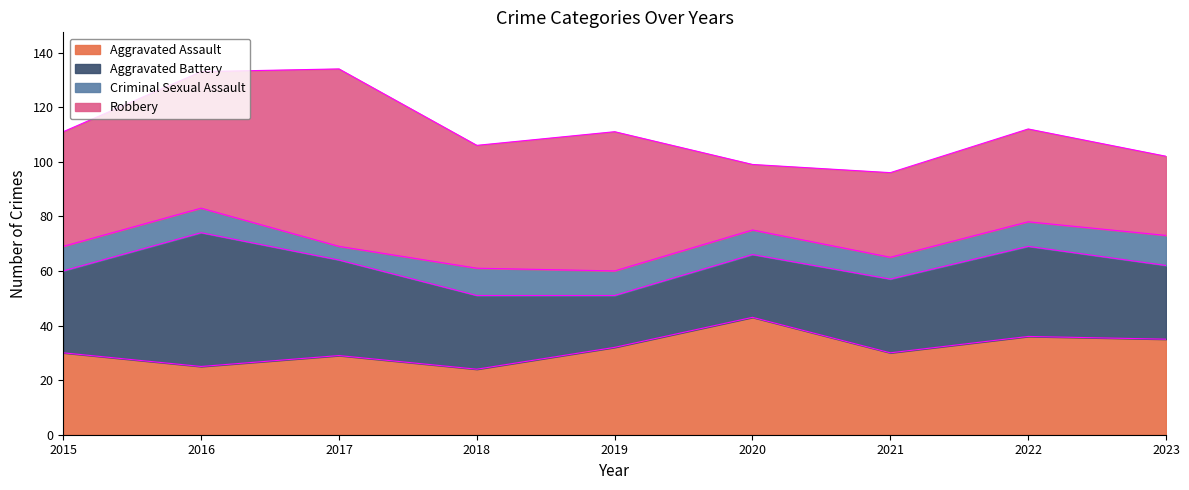

At which label is Criminal Sexual Assault closest to 8?

2021